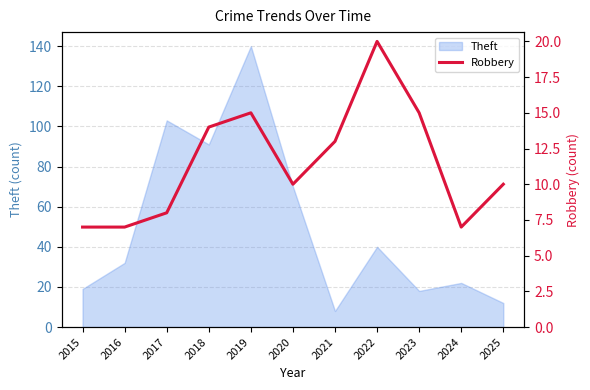

Where is Theft nearest to the value 74?

2020